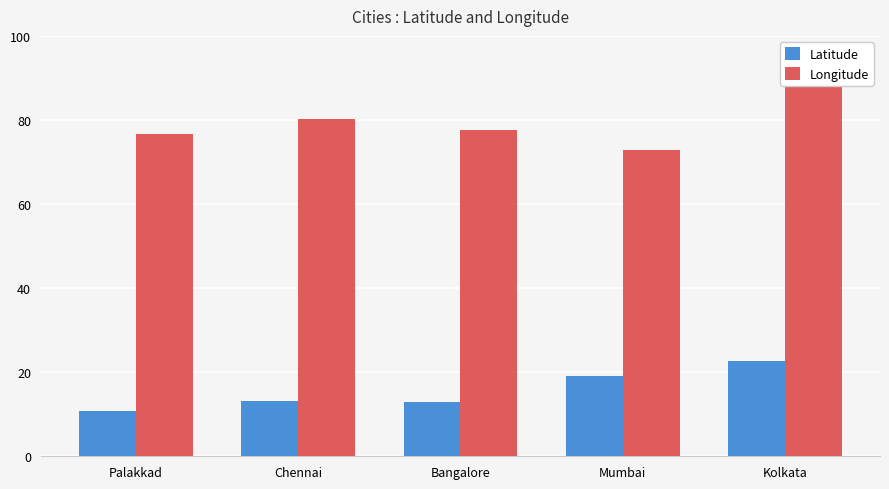

At which label does Longitude reach its minimum?

Mumbai